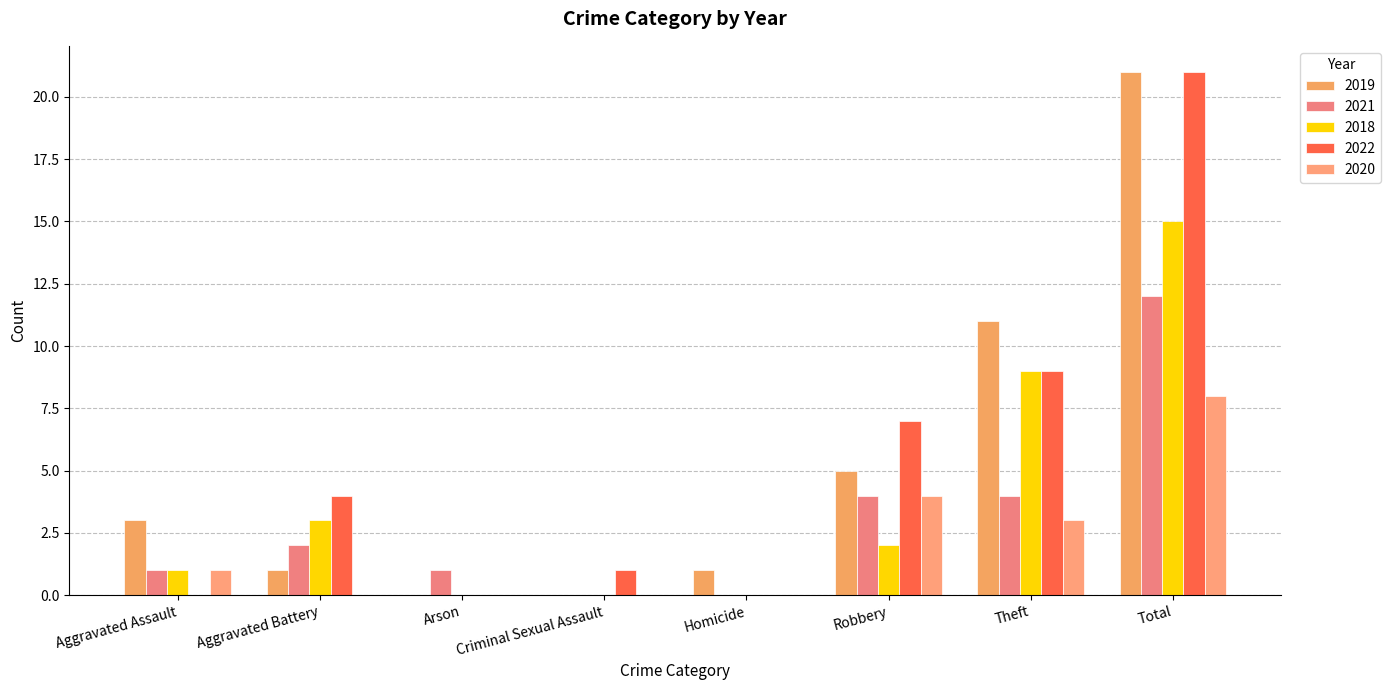

What is the difference between the maximum and second lowest values in the 2021 series?

12